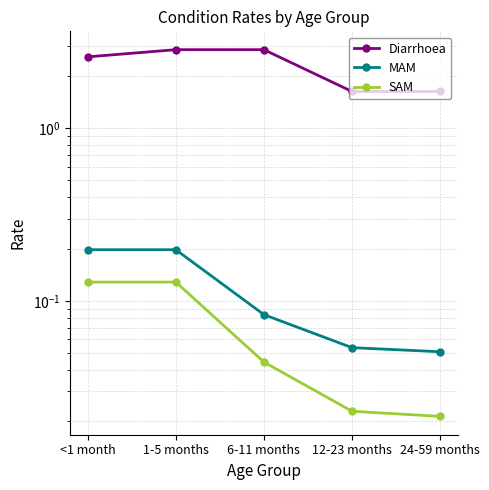

What is the sum of all MAM values?

0.6